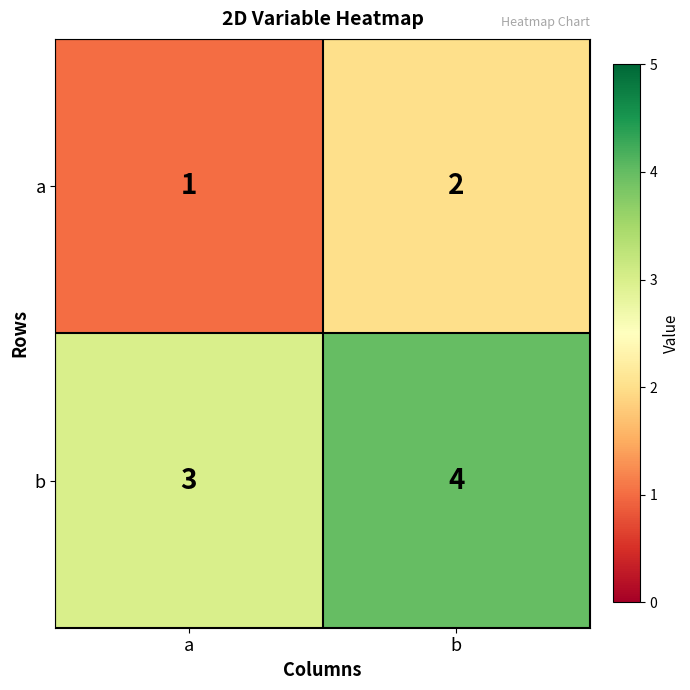

The a series shows 1 at a. True or false?

True